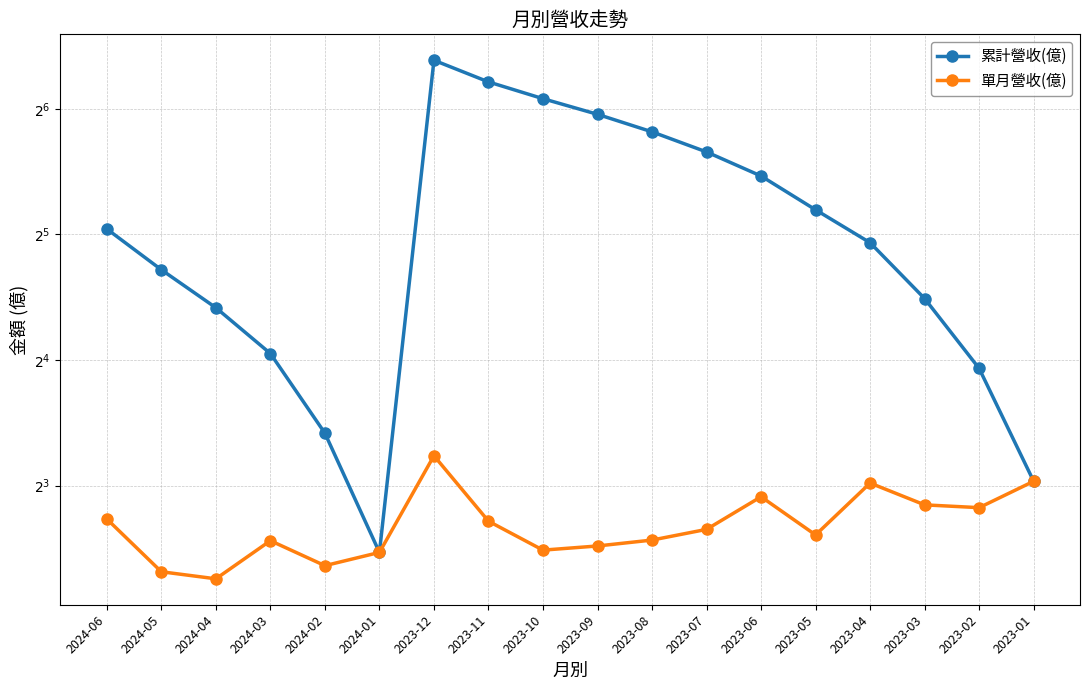

What is the difference between the maximum and minimum values in the 累計營收(億) series?

78.2